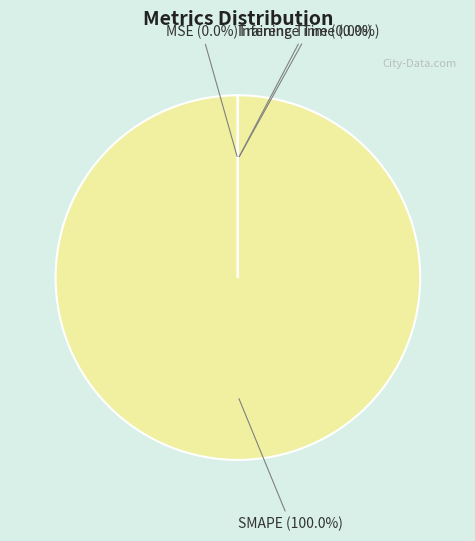

Does SMAPE represent more than half of the total?

Yes